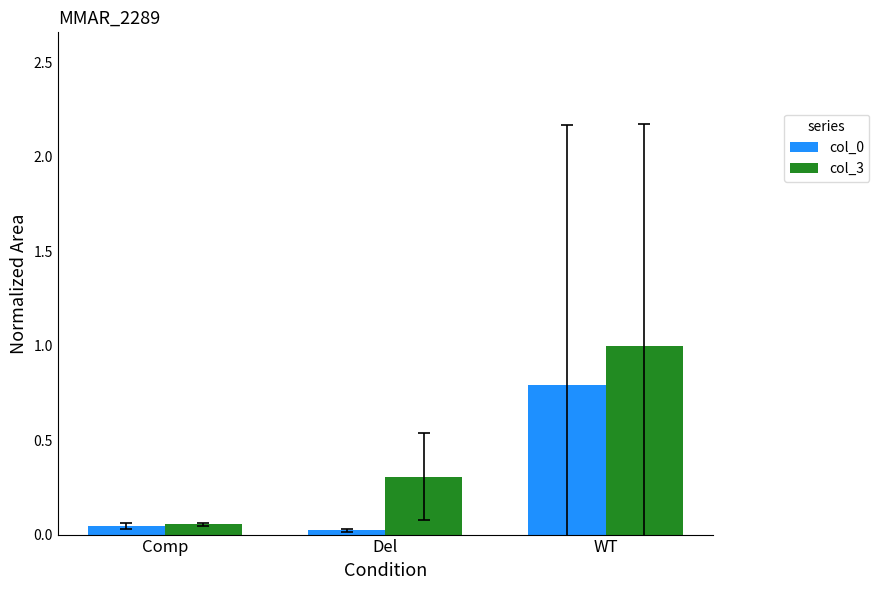

Which category has the highest value in the col_0 series?

WT